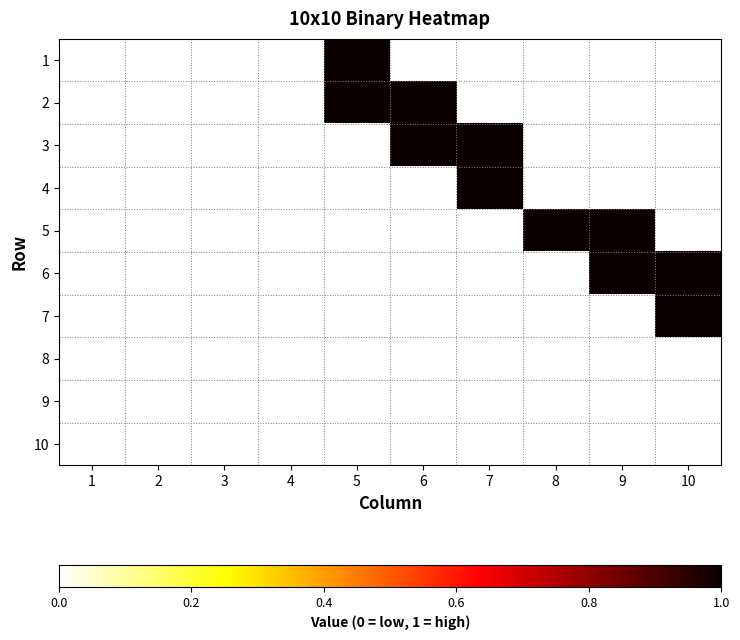

Reading left to right, extract all data points from this chart.

1: 1=0	2=0	3=0	4=0	5=1	6=0	7=0	8=0	9=0	10=0
2: 1=0	2=0	3=0	4=0	5=1	6=1	7=0	8=0	9=0	10=0
3: 1=0	2=0	3=0	4=0	5=0	6=1	7=1	8=0	9=0	10=0
4: 1=0	2=0	3=0	4=0	5=0	6=0	7=1	8=0	9=0	10=0
5: 1=0	2=0	3=0	4=0	5=0	6=0	7=0	8=1	9=1	10=0
6: 1=0	2=0	3=0	4=0	5=0	6=0	7=0	8=0	9=1	10=1
7: 1=0	2=0	3=0	4=0	5=0	6=0	7=0	8=0	9=0	10=1
8: 1=0	2=0	3=0	4=0	5=0	6=0	7=0	8=0	9=0	10=0
9: 1=0	2=0	3=0	4=0	5=0	6=0	7=0	8=0	9=0	10=0
10: 1=0	2=0	3=0	4=0	5=0	6=0	7=0	8=0	9=0	10=0